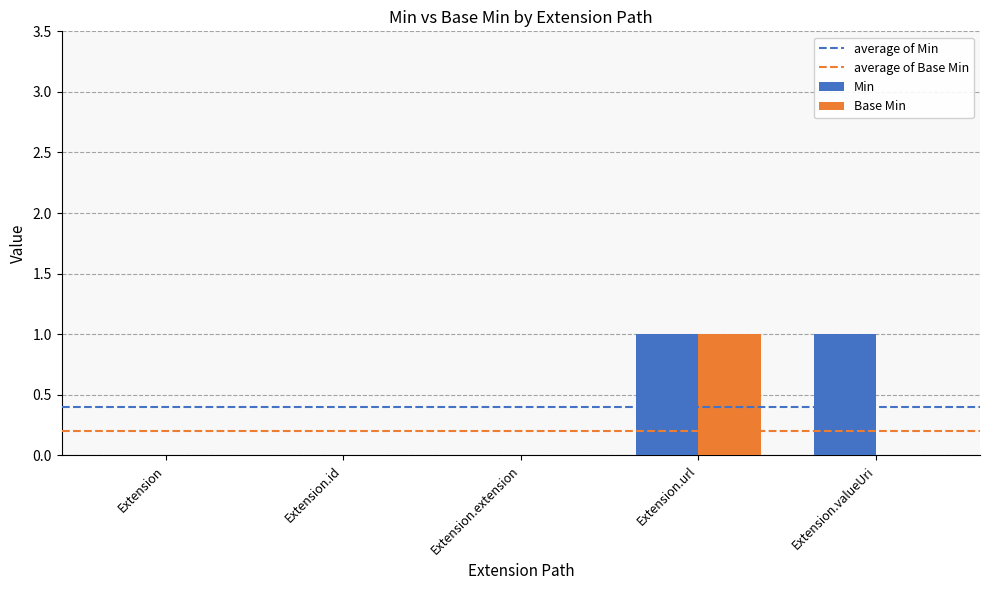

Is it true that Min equals 1 at Extension.valueUri?

True